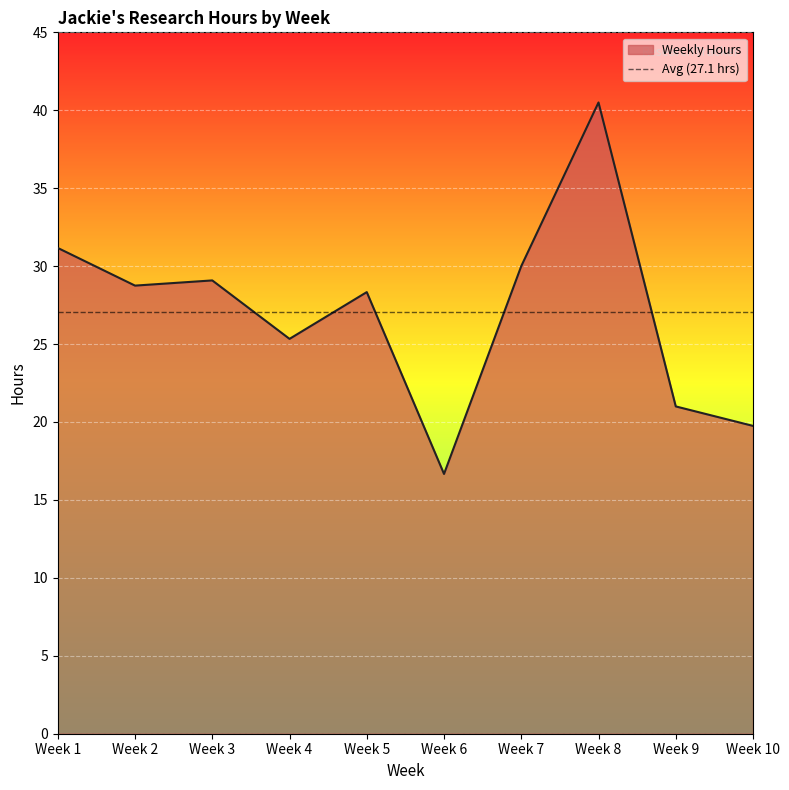

At which category does the chart reach its minimum across all series?

Week 6